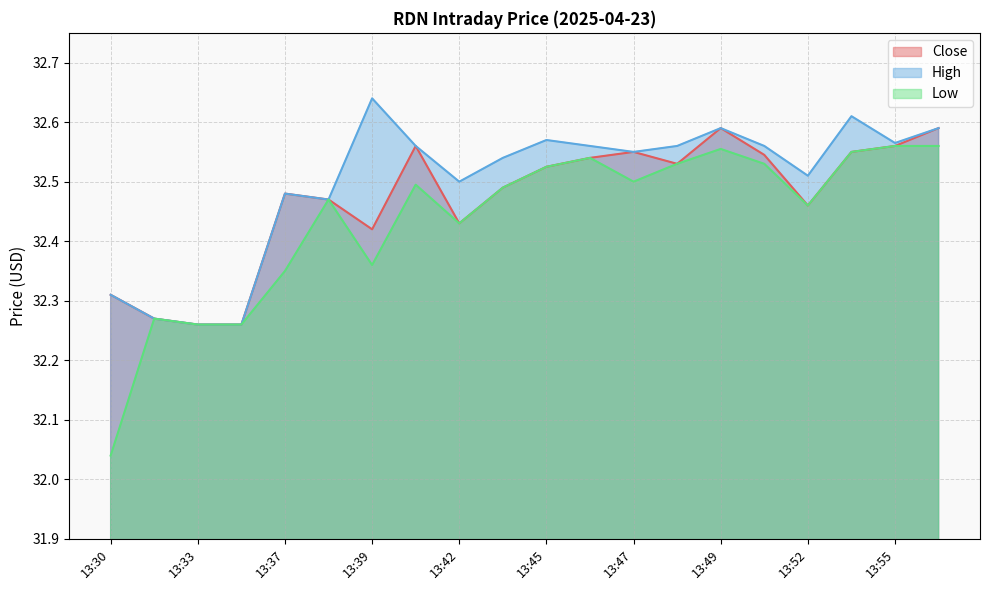

True or false: Low and Close intersect in this chart.

False